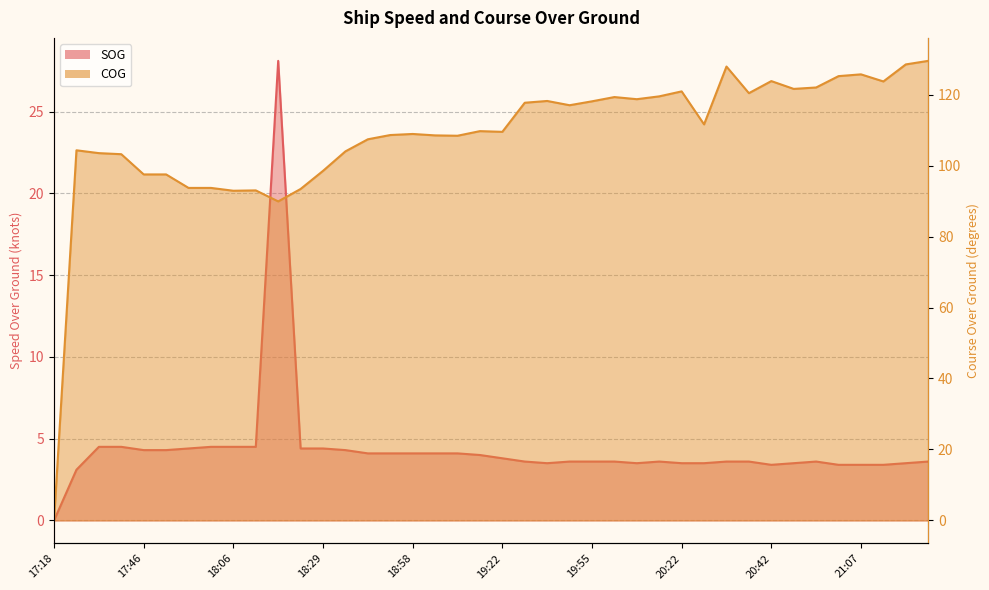

True or false: COG and SOG cross at least once.

False